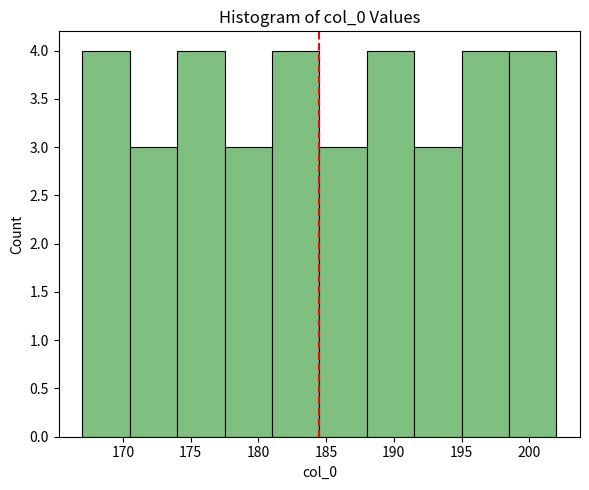

Reading left to right, transcribe this chart: for each bar, give the range it covers on the x-axis and its height. The values are not printed on the chart, so give them approximately, as read against the axis.

167.0 to 170.5: 4
170.5 to 174.0: 3
174.0 to 177.5: 4
177.5 to 181.0: 3
181.0 to 184.5: 4
184.5 to 188.0: 3
188.0 to 191.5: 4
191.5 to 195.0: 3
195.0 to 198.5: 4
198.5 to 202.0: 4